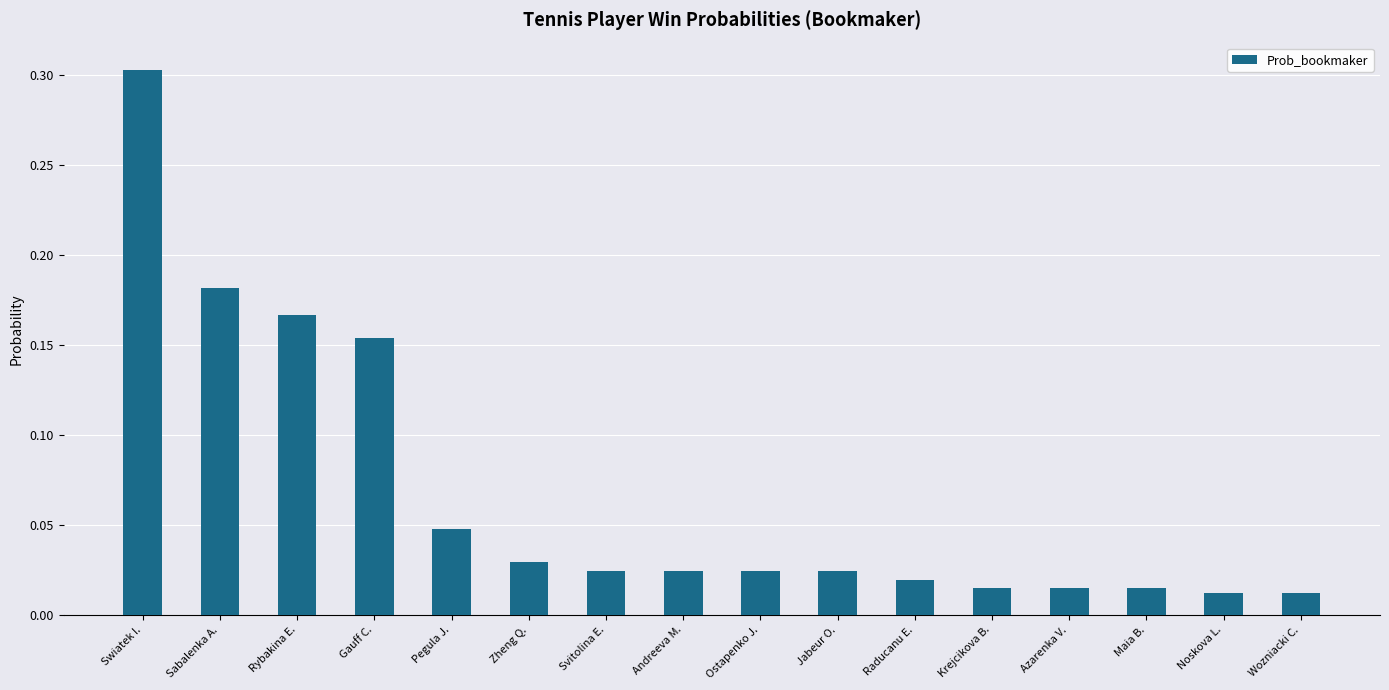

Between Andreeva M. and Maia B., which is larger?

Andreeva M.